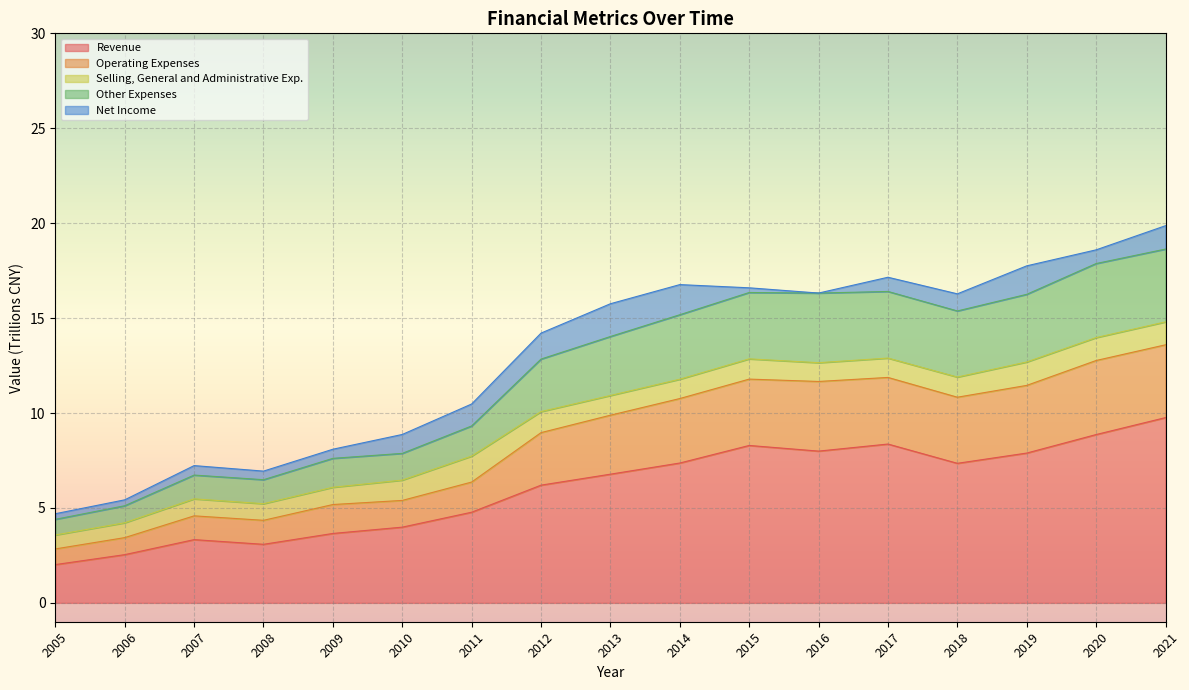

Where is Revenue nearest to the value 5?

2011